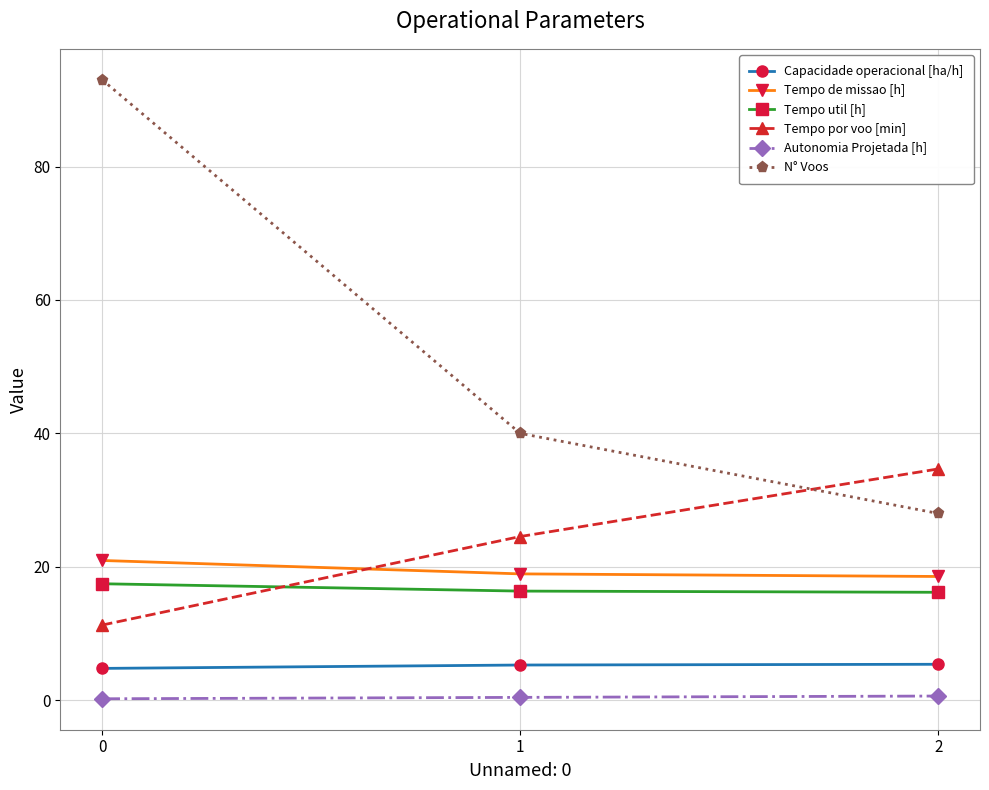

Between 1 and 2, which series saw the biggest shift?

N° Voos